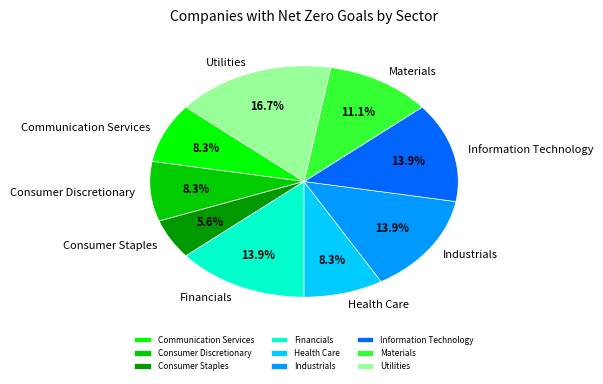

Is there any slice that represents more than half of the pie?

No